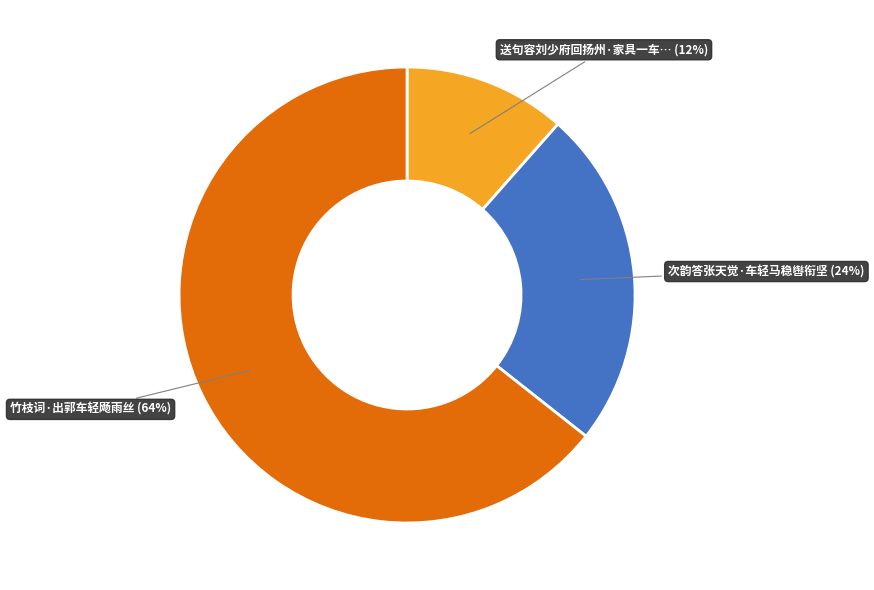

Is there any slice that represents more than half of the pie?

Yes